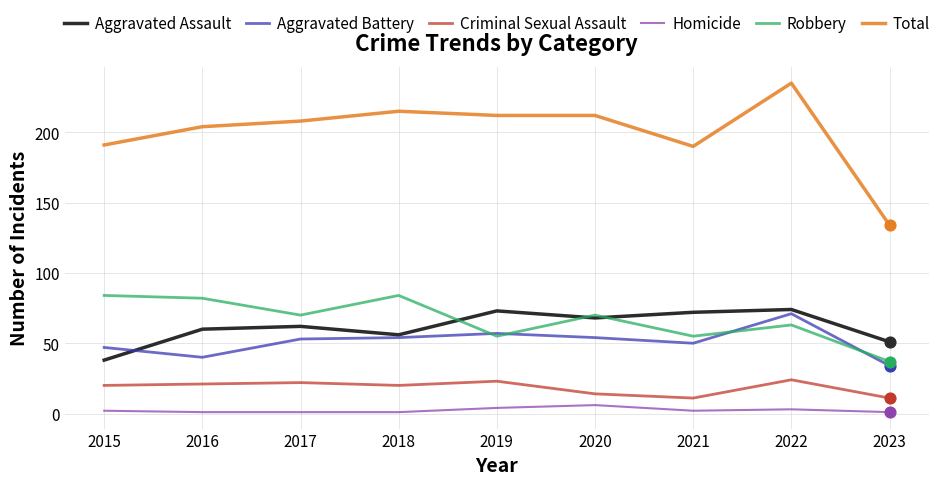

What is the total value across all series at 2023?

268